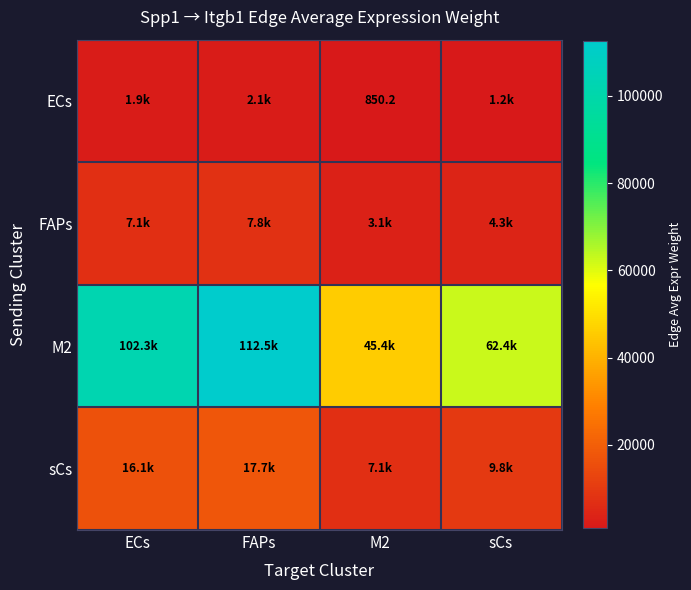

The ECs series shows 1758.9 at sCs. True or false?

False